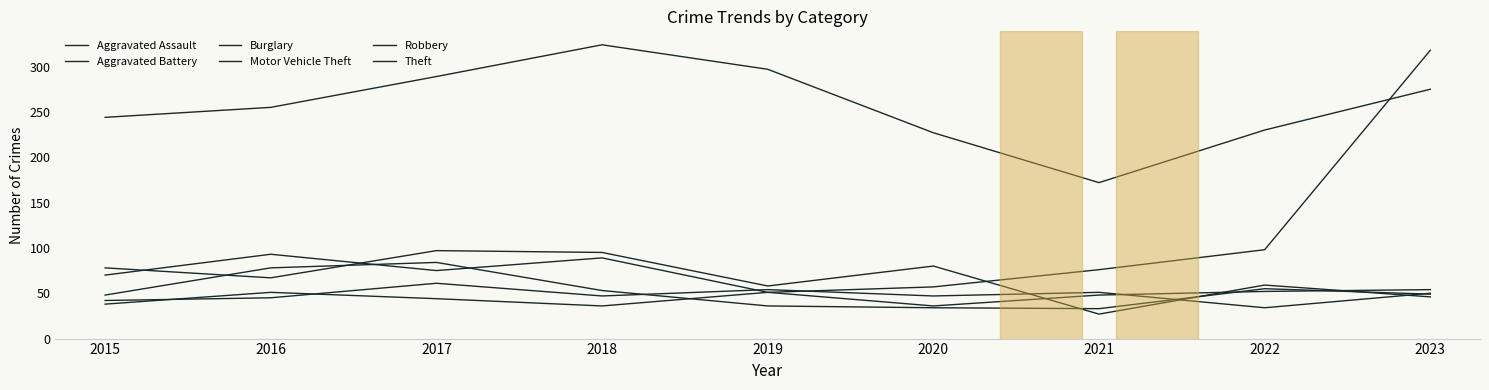

What is the value of the Robbery point at the 9th from the left?

49